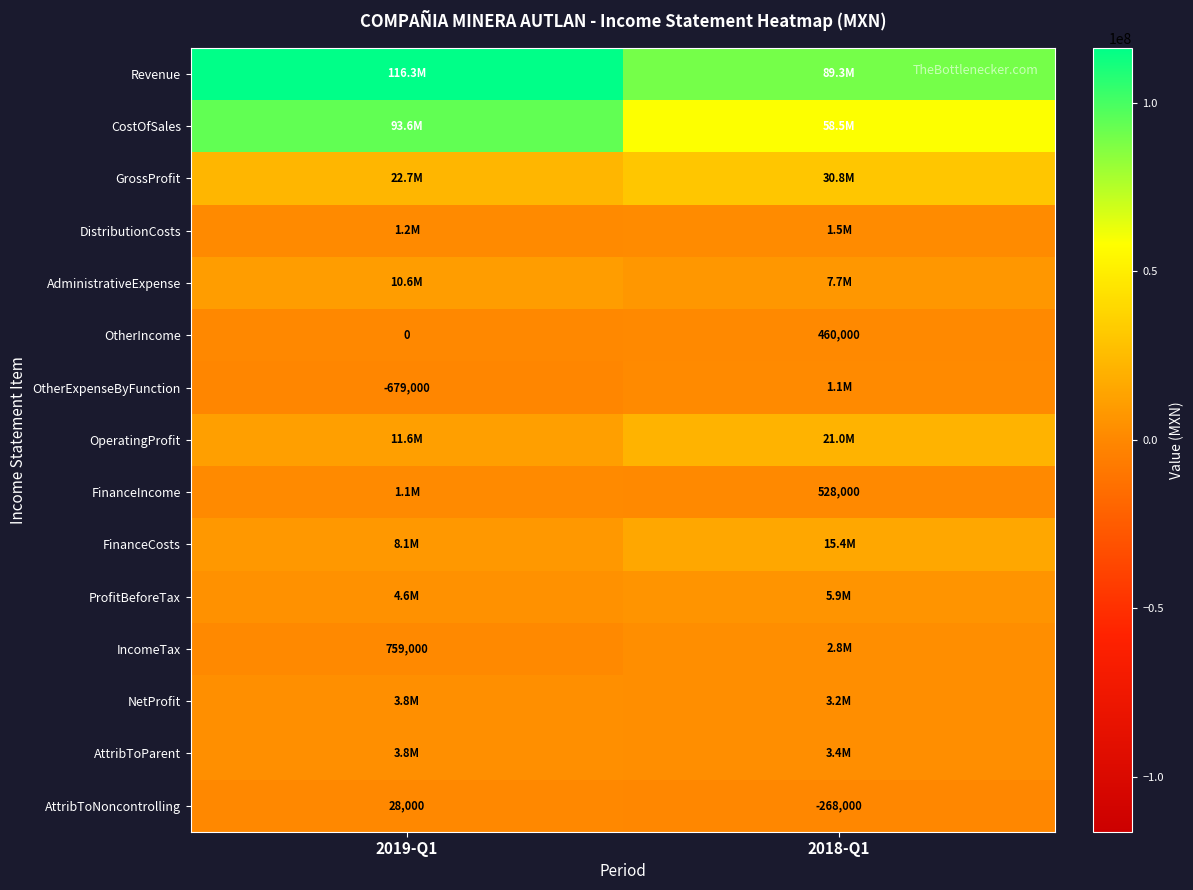

Where is AttribToNoncontrolling nearest to the value -120000?

2019-Q1